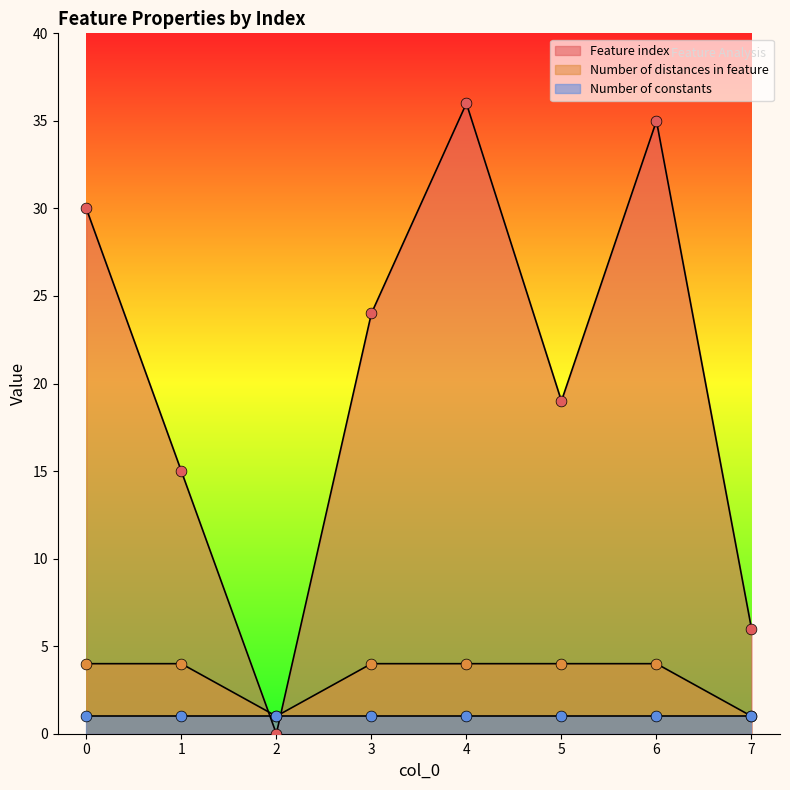

Which series has the largest Y range (max minus min)?

Feature index